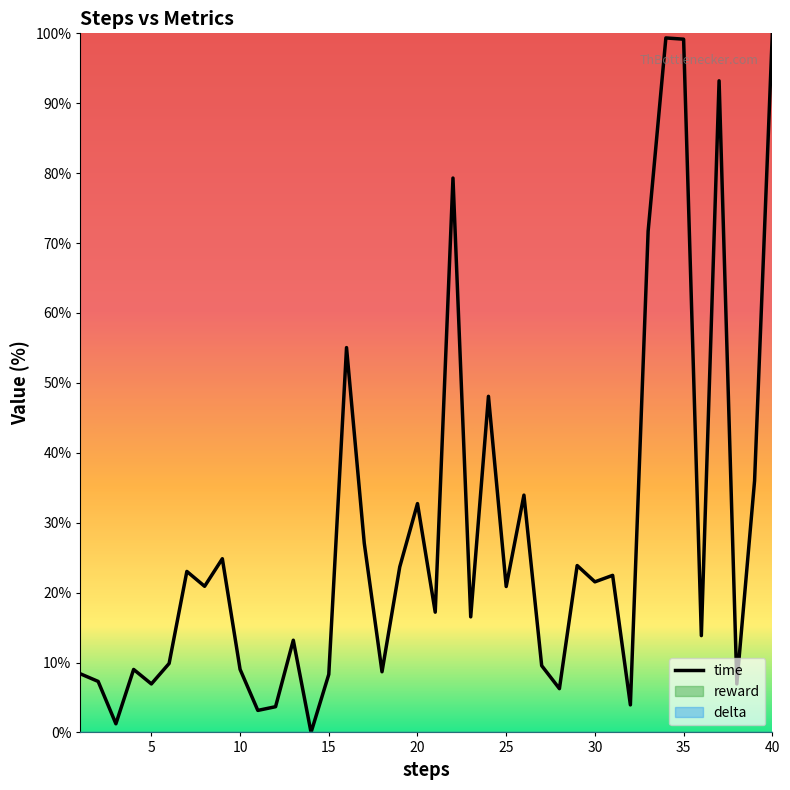

Which has a higher value, 25 or 30?

30